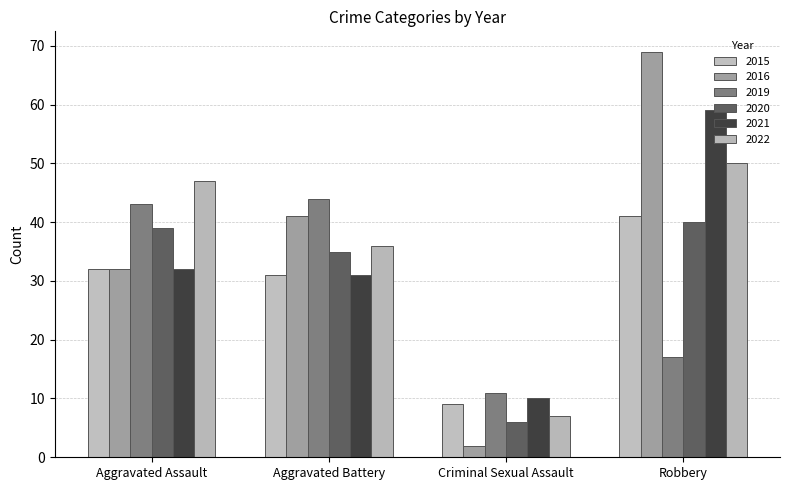

List the labels in order of 2020 value, largest first.

Robbery, Aggravated Assault, Aggravated Battery, Criminal Sexual Assault